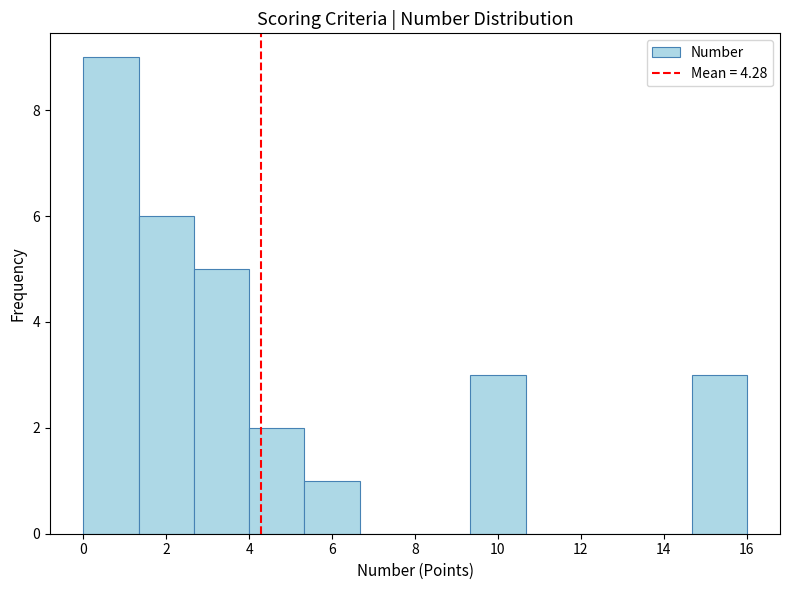

Reading left to right, transcribe this chart: for each bar, give the range it covers on the x-axis and its height. Neither the bar edges nor the heights are printed on the chart, so give them approximately, as read against the axes.

0.0 to 1.4: 9
1.4 to 2.6: 6
2.6 to 4.0: 5
4.0 to 5.4: 2
5.4 to 6.6: 1
6.6 to 8.0: 0
8.0 to 9.4: 0
9.4 to 10.6: 3
10.6 to 12.0: 0
12.0 to 13.4: 0
13.4 to 14.6: 0
14.6 to 16.0: 3